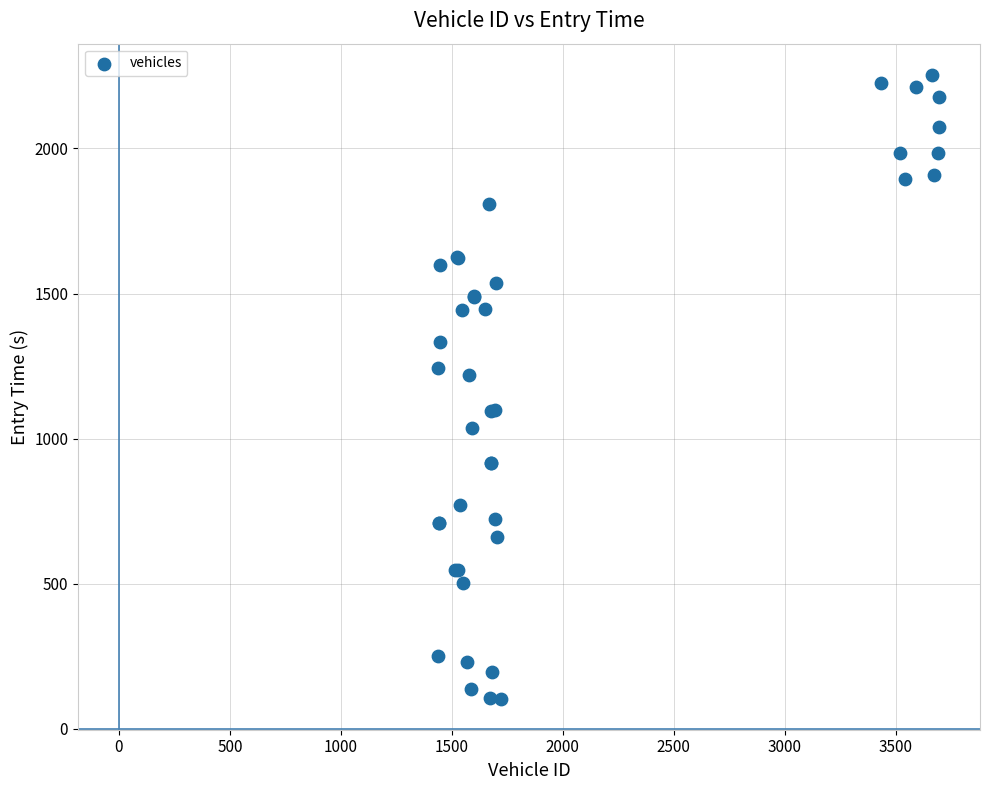

What Y value in the scatter plot is closest to 1179?

1218.7